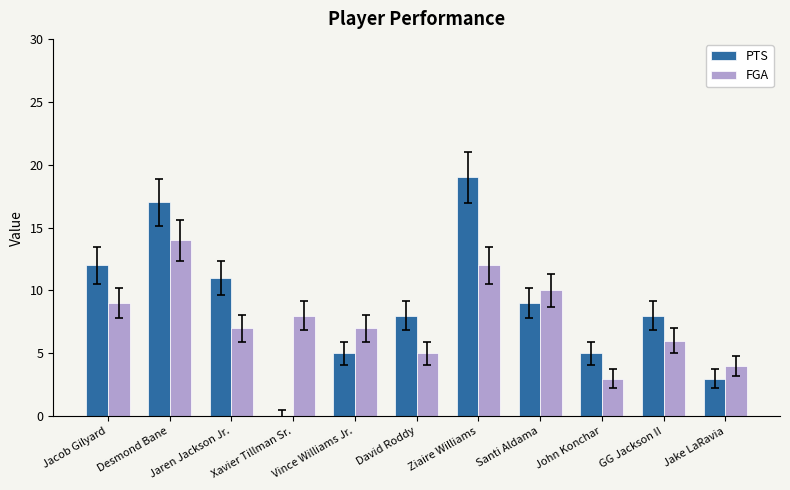

What is the average value of the FGA series?

8